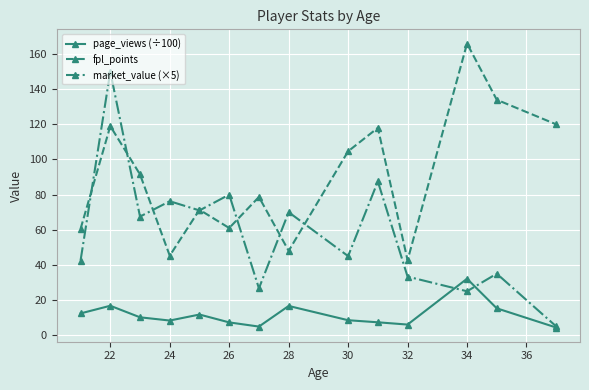

Rank the series by their average value, from highest to lowest.

fpl_points, market_value (×5), page_views (÷100)